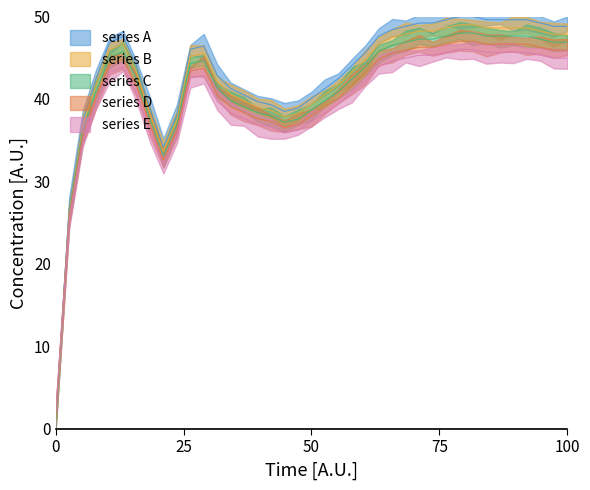

How many data points does each series have?

39